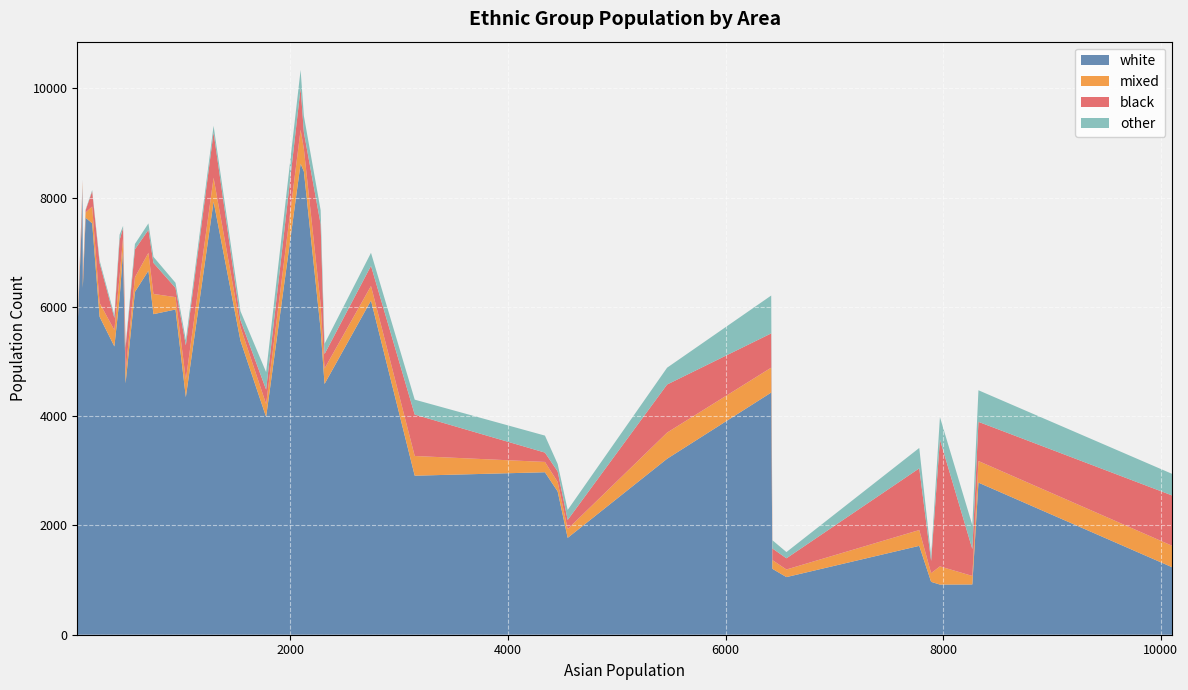

What is the maximum value for white?

8622